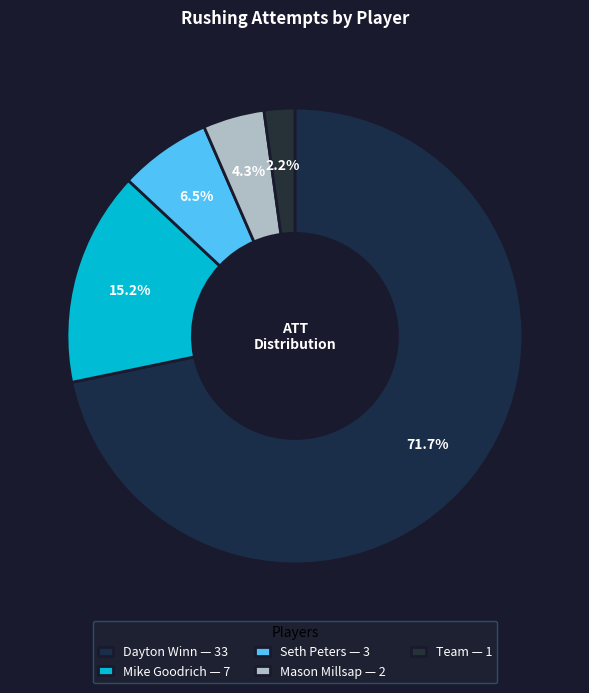

What is the total percentage of Dayton Winn and Mason Millsap?

76.1%